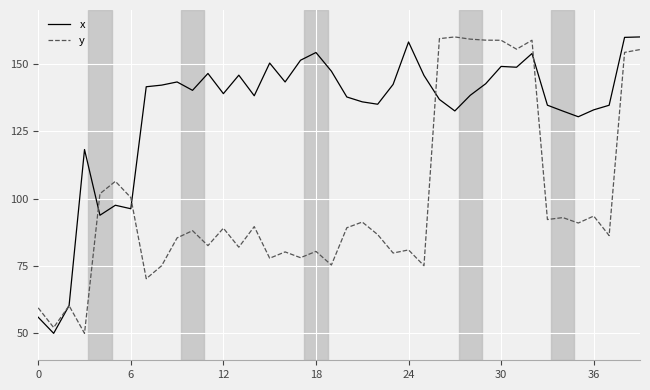

What is the maximum value shown in the chart?

160.0